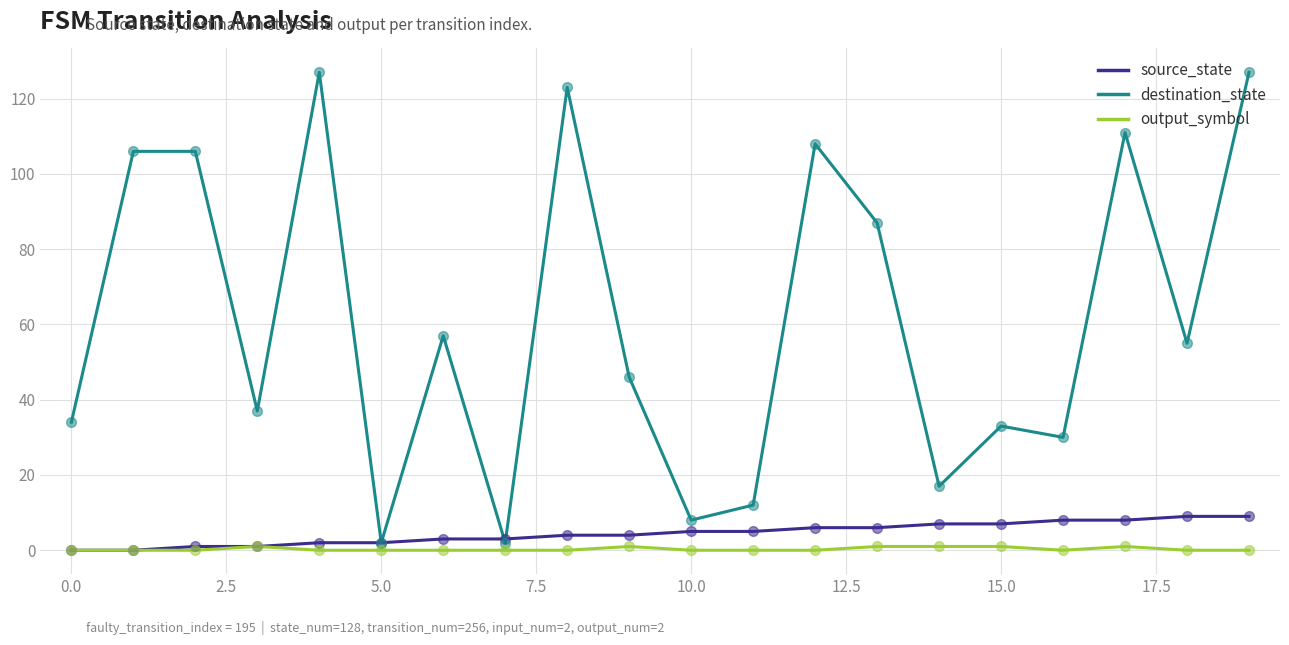

What are all the series names shown in the legend?

source_state, destination_state, output_symbol